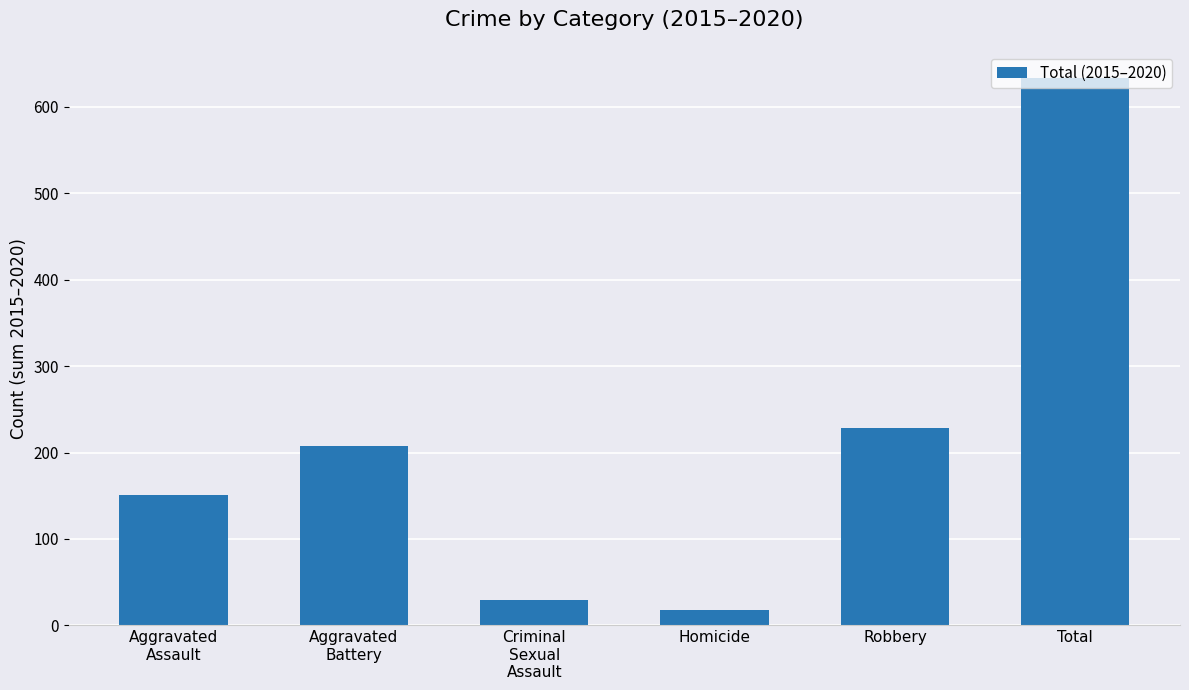

What is the difference between the values at Criminal
Sexual
Assault and Robbery?

199